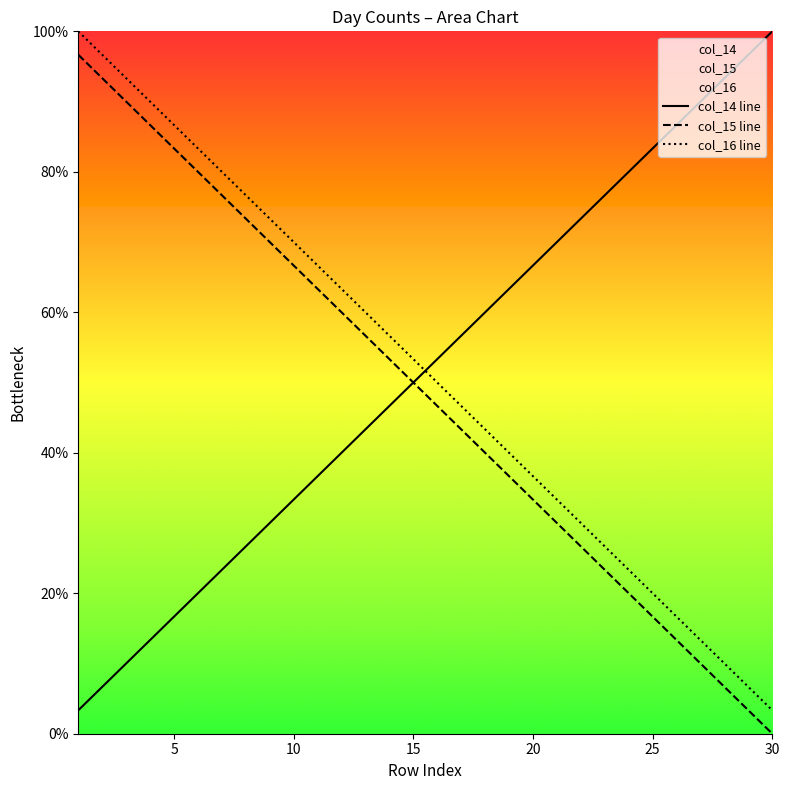

What are all the series names shown in the legend?

col_14 line, col_15 line, col_16 line